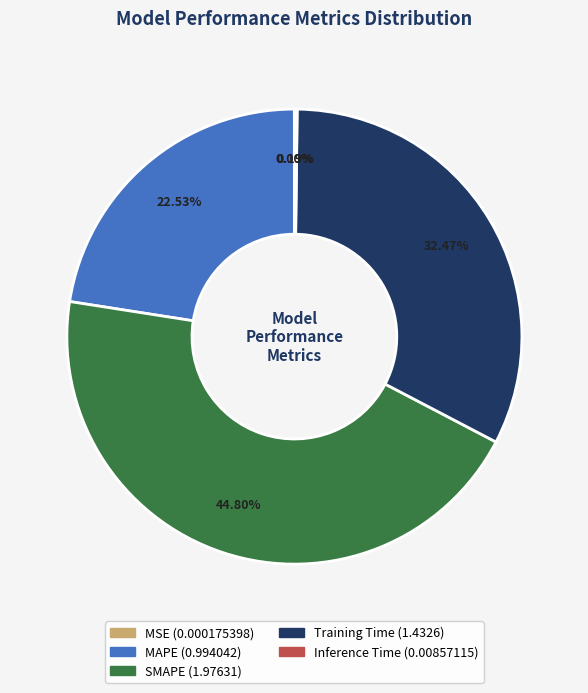

Which category has the biggest portion of the pie?

SMAPE